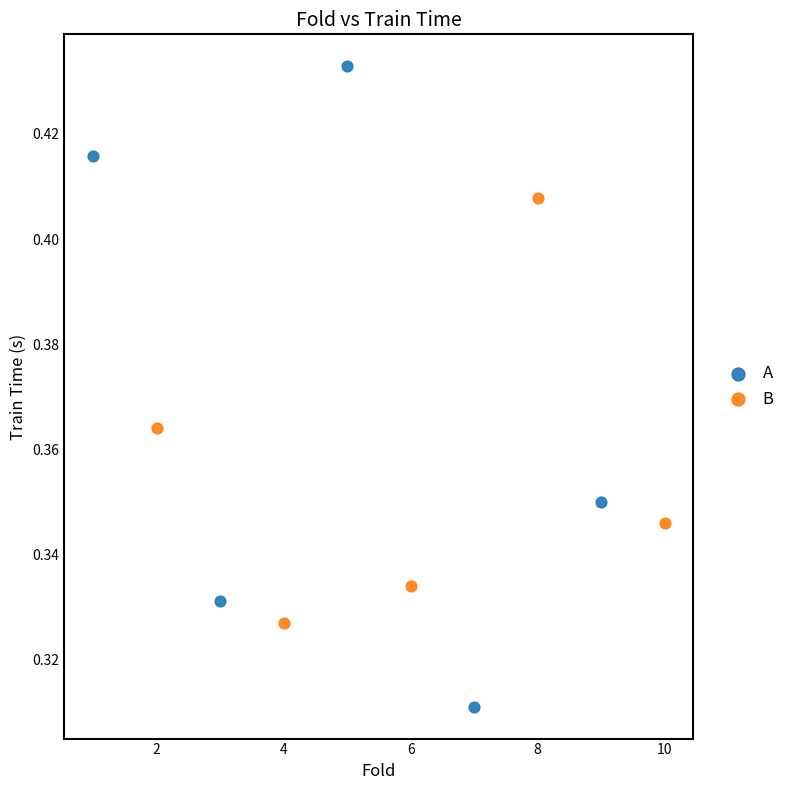

Which series contains the lowest Y value?

A